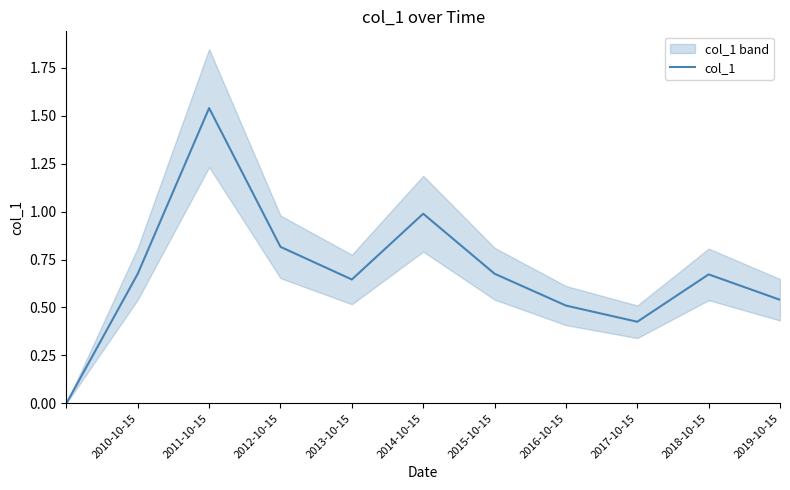

The col_1 series shows 0.2 at 2010-10-15. True or false?

False